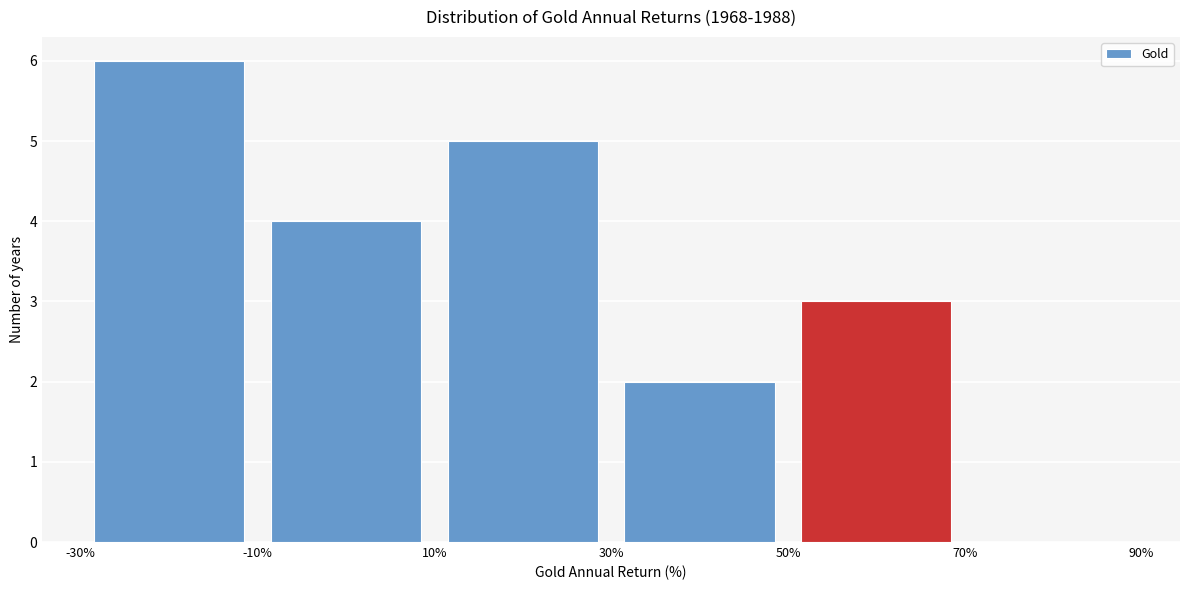

How tall is the bar that spans -30% to -10% on the x-axis? The values are not printed on the chart, so give them approximately, as read against the axis.

6